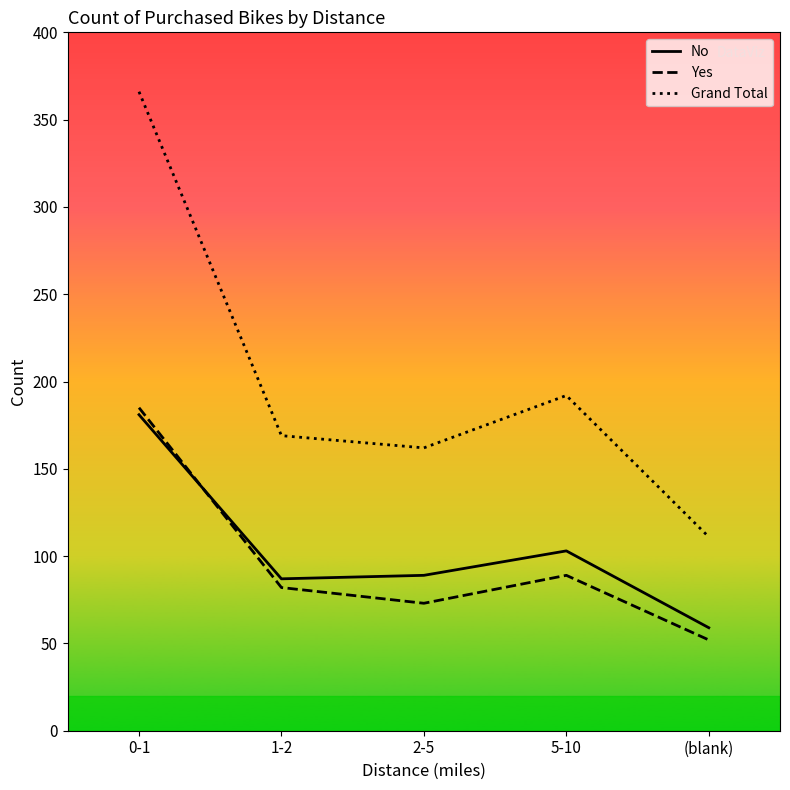

After their last crossing, which series has the higher values: No or Yes?

No